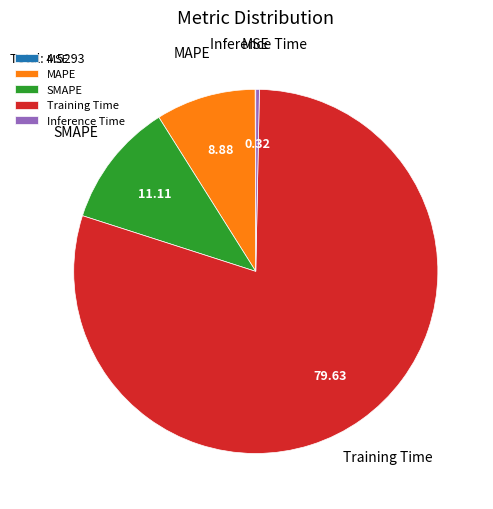

True or false: Inference Time accounts for 14% of the total.

False